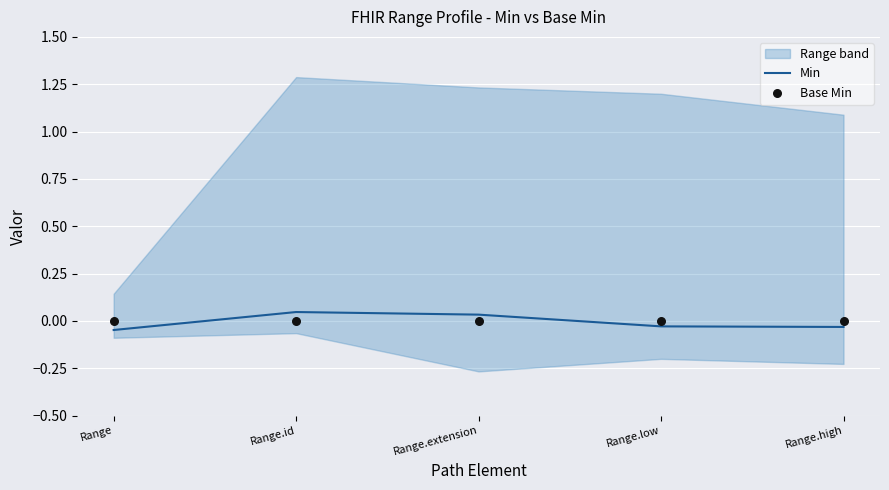

The Min series shows -0.1 at Range.low. True or false?

False